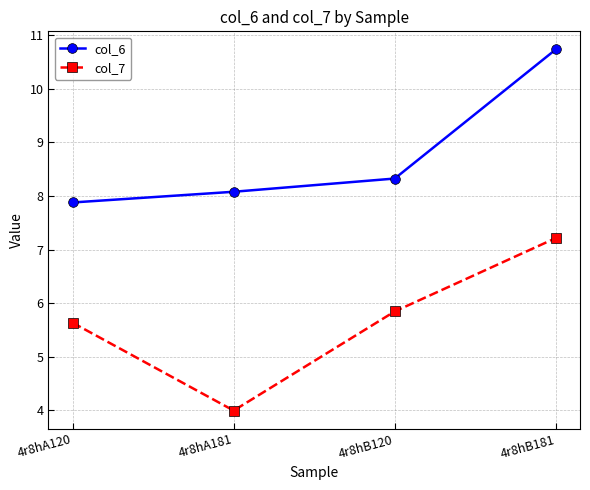

How many data points does each series have?

4